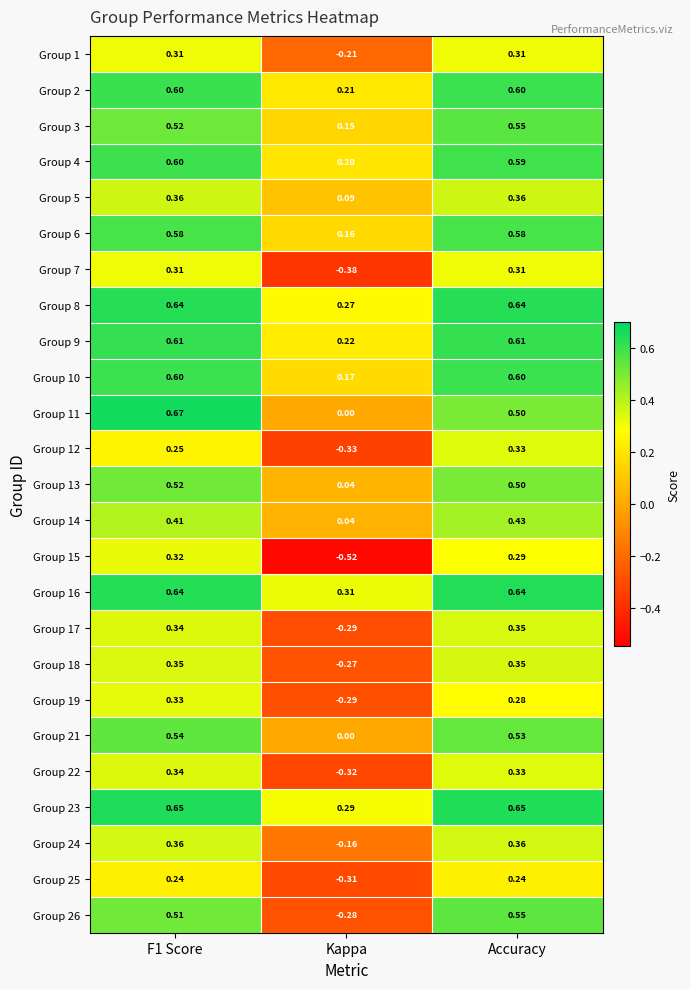

Where is Group 10 nearest to the value 0?

Kappa